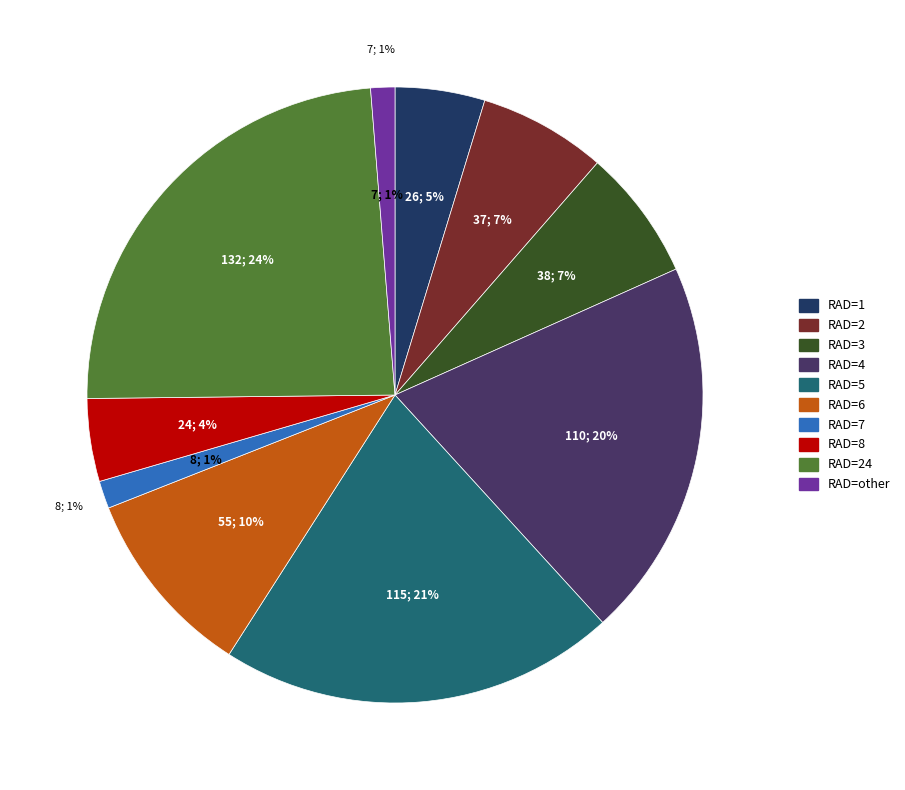

How many slices are in this pie chart?

10